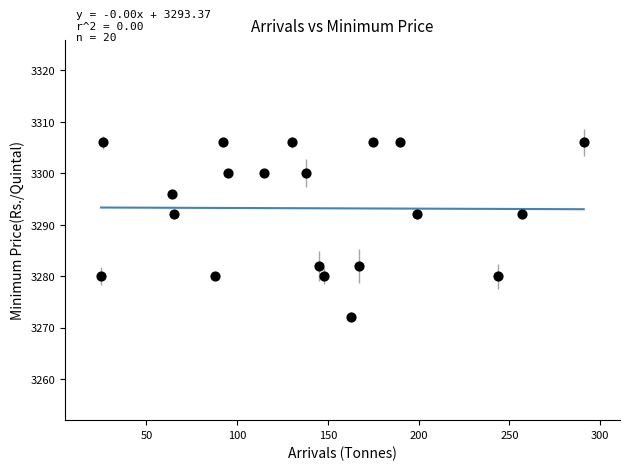

What is the range of Y values (max minus min)?

34